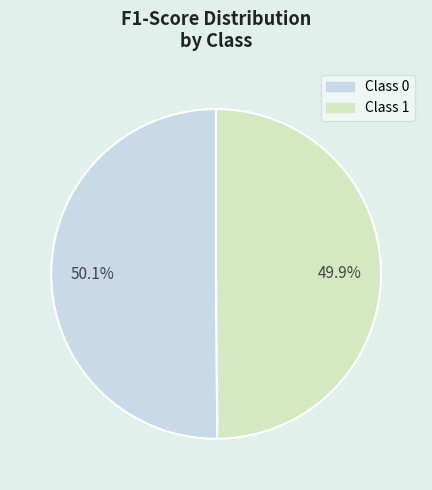

How many segments does this pie chart have?

2